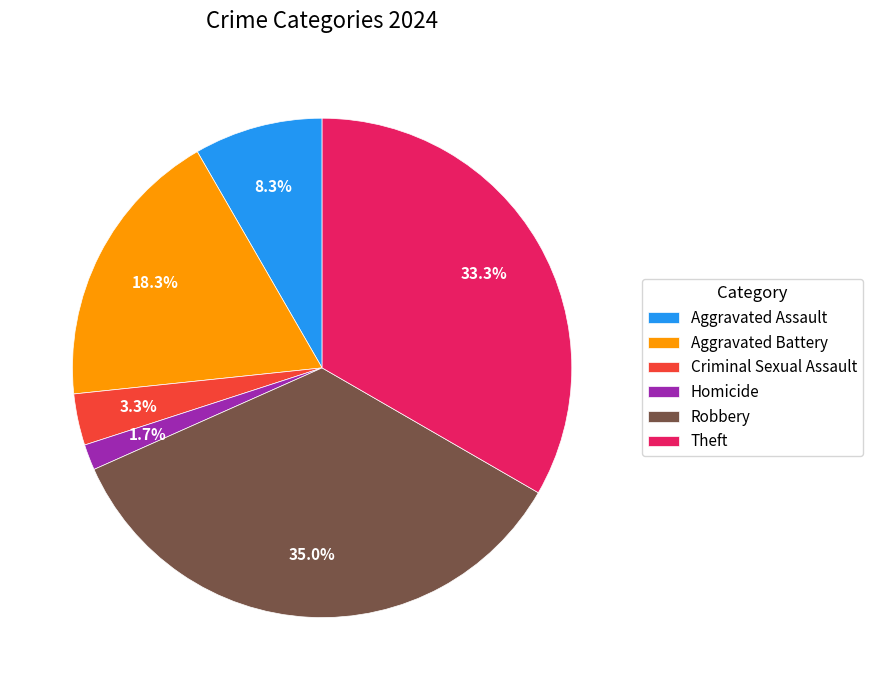

How much of the chart is everything except Aggravated Assault?

91.7%